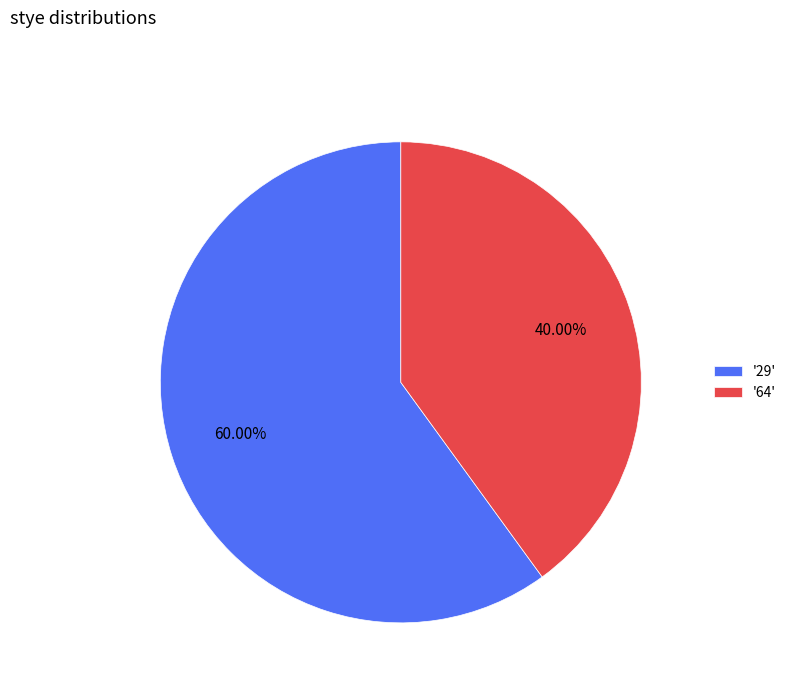

Approximately how many times larger is the value at '29' compared to '64'?

1.5